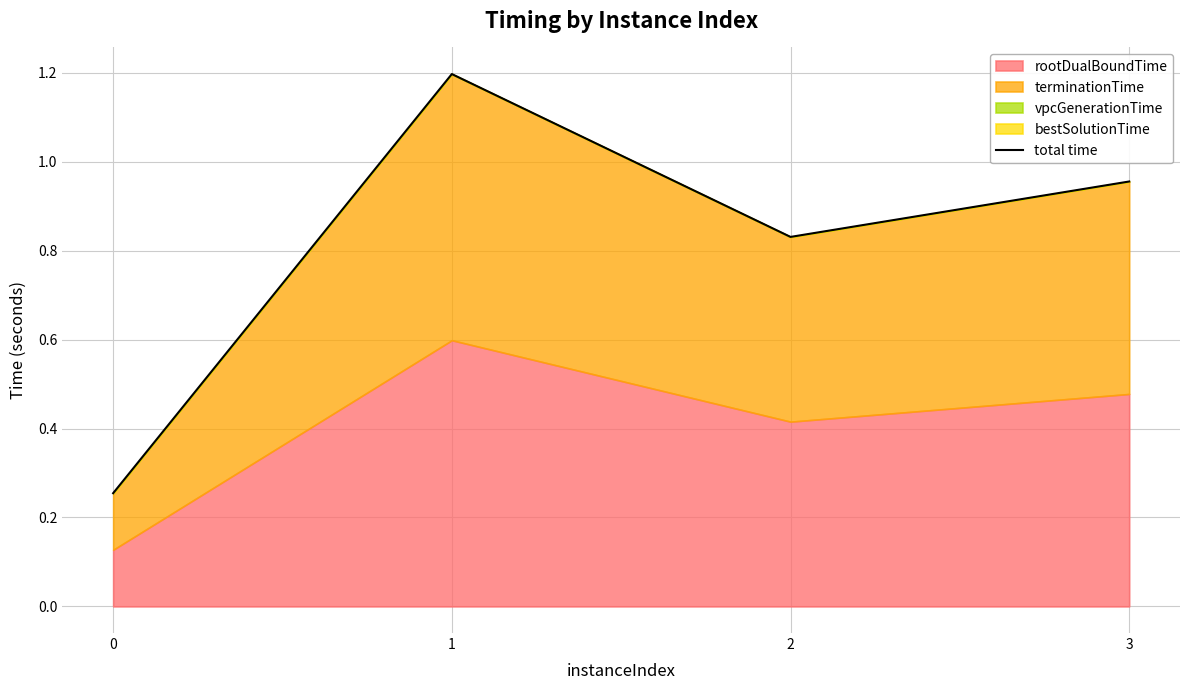

Does the chart have visible grid lines?

Yes